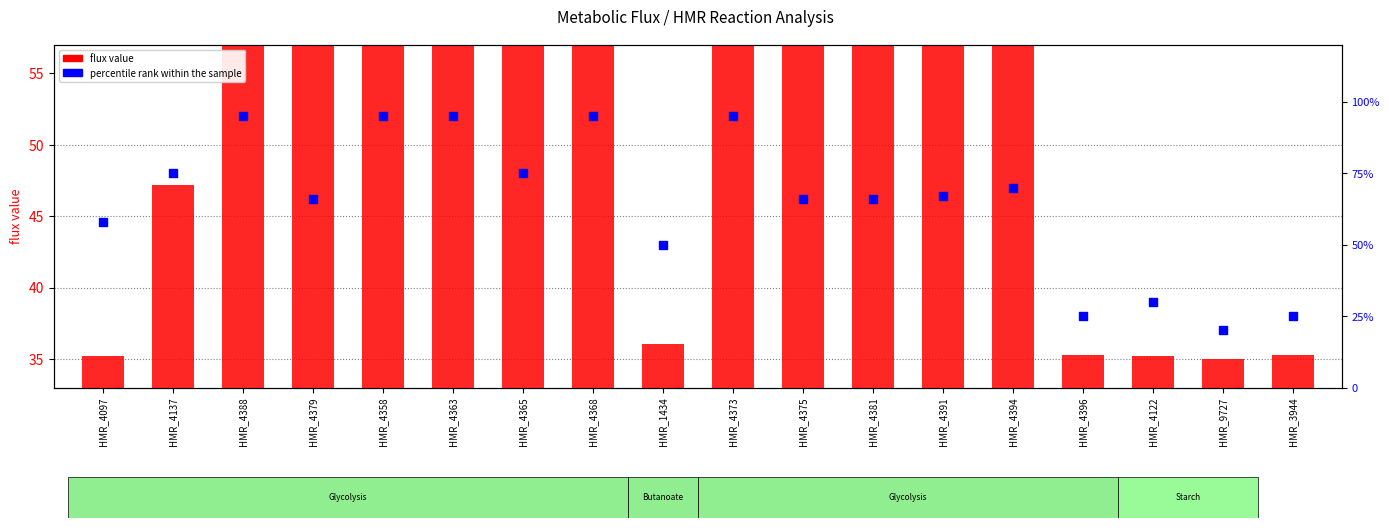

At which category is the sum across all series the highest?

HMR_4373